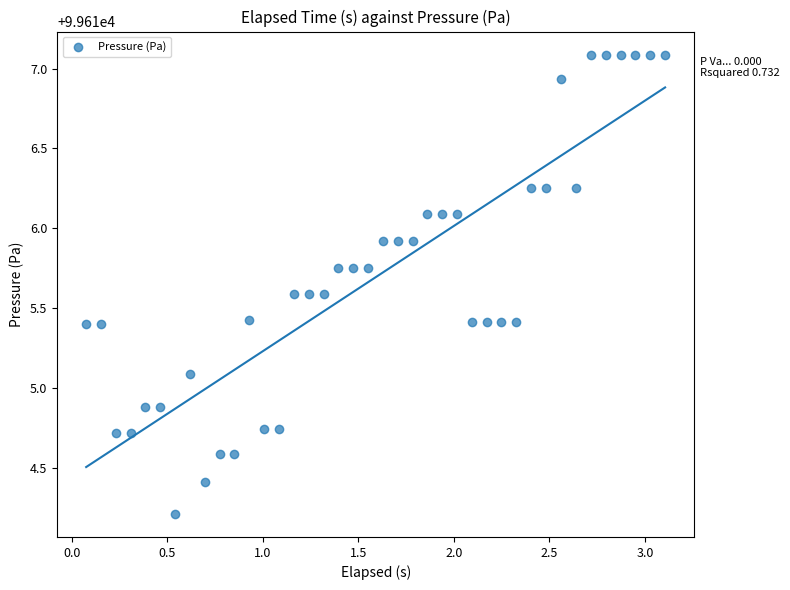

What is the range of Y values (max minus min)?

2.9